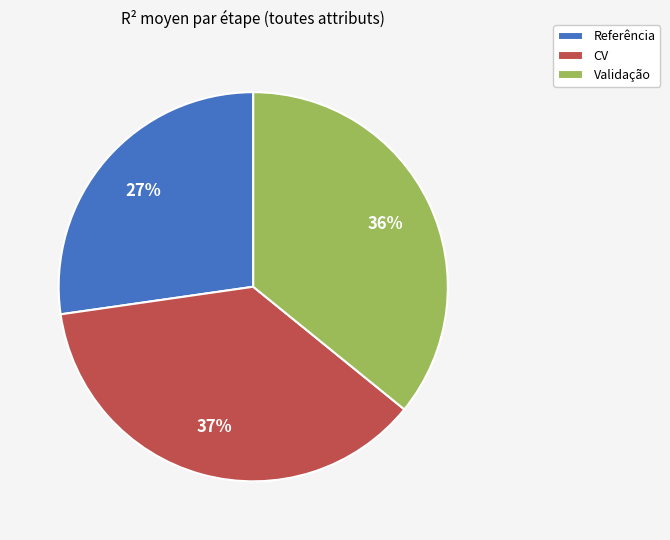

Is there a majority slice in this chart?

No